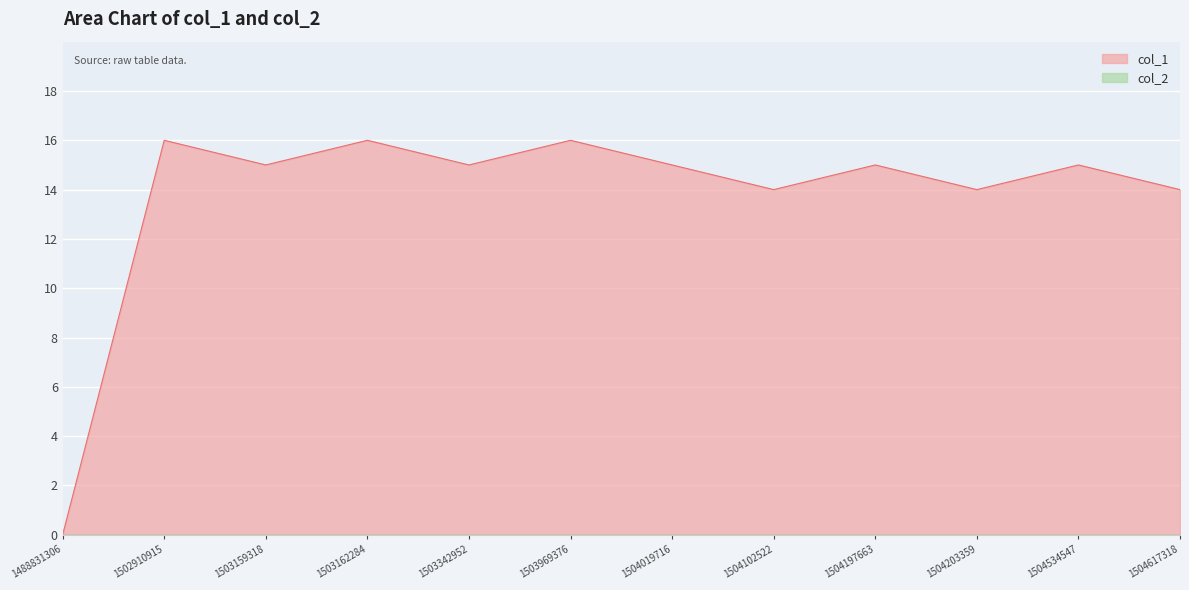

Is it true that the value at 1504019716 is 22?

False